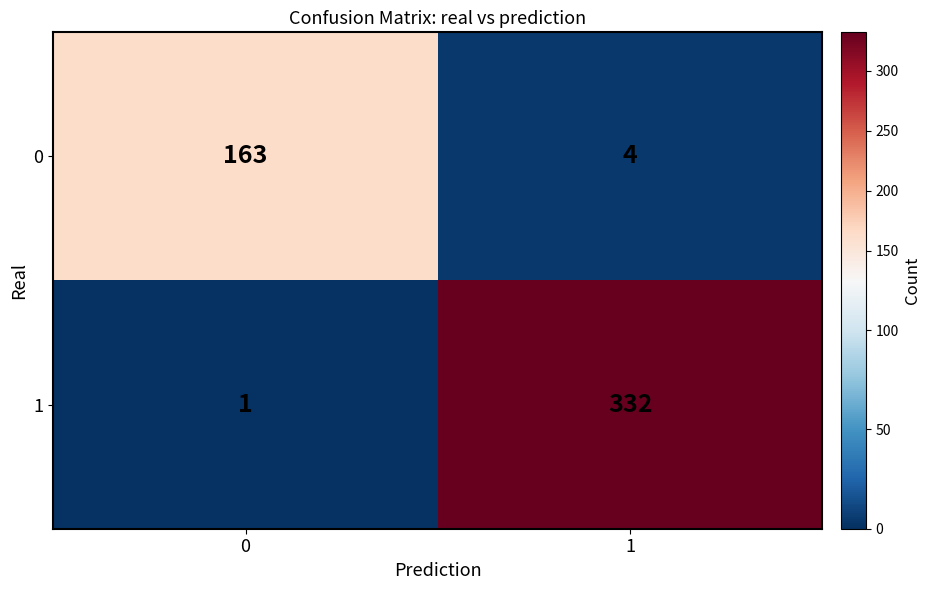

The 1 series shows 1 at 0. True or false?

True